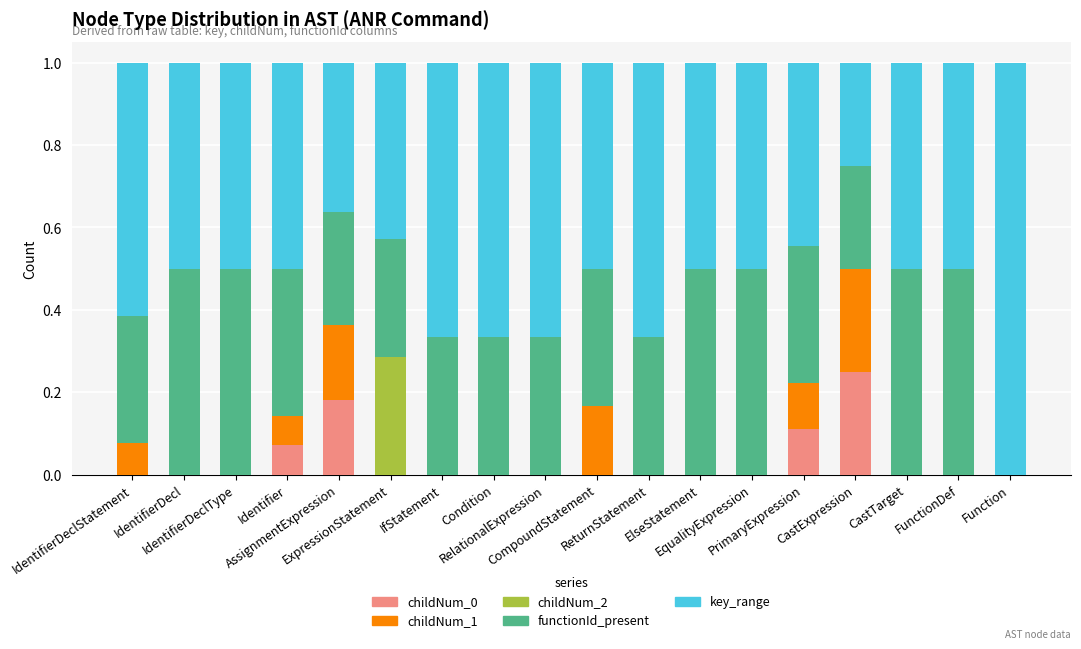

The functionId_present series shows 0.1 at ExpressionStatement. True or false?

False